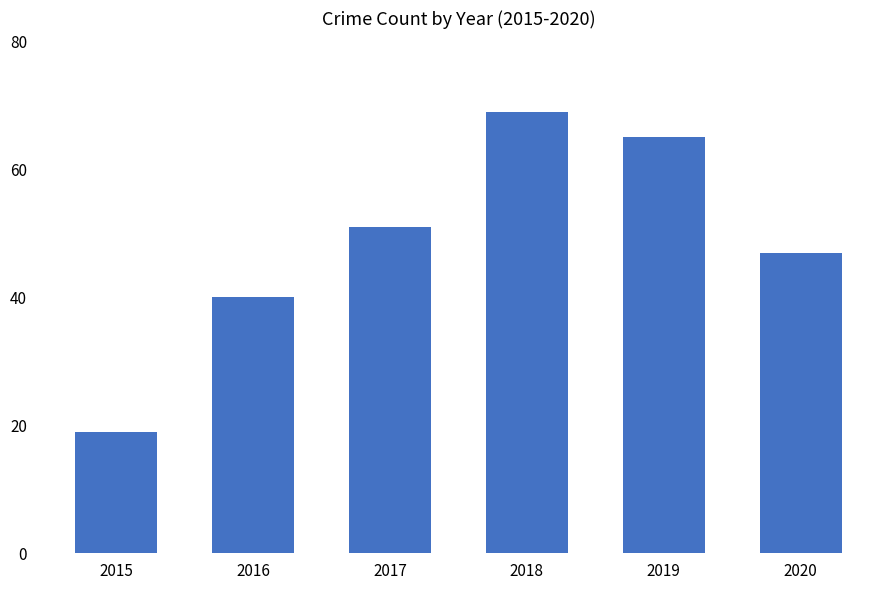

Is it true that the value at 2018 is 69?

True